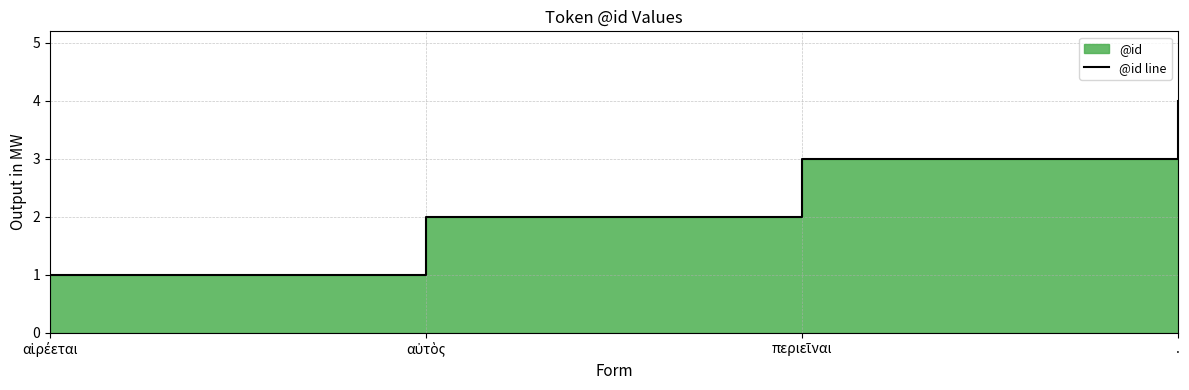

How many values exceed 3?

1